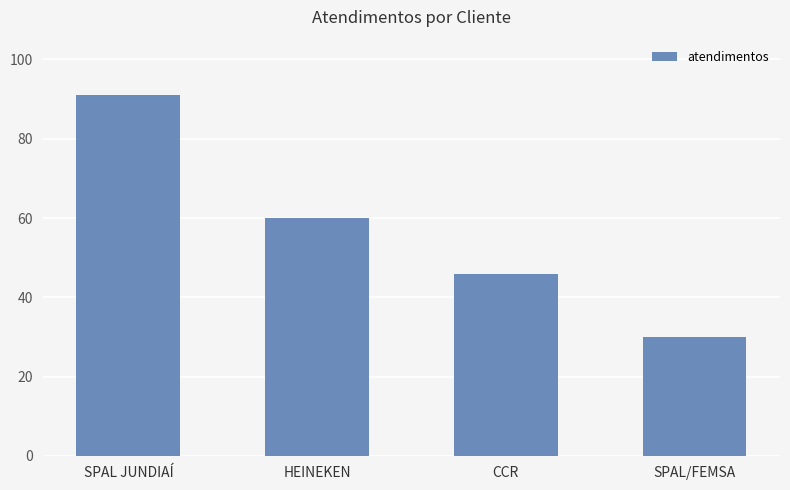

What is the sum of the values at SPAL/FEMSA and HEINEKEN?

90